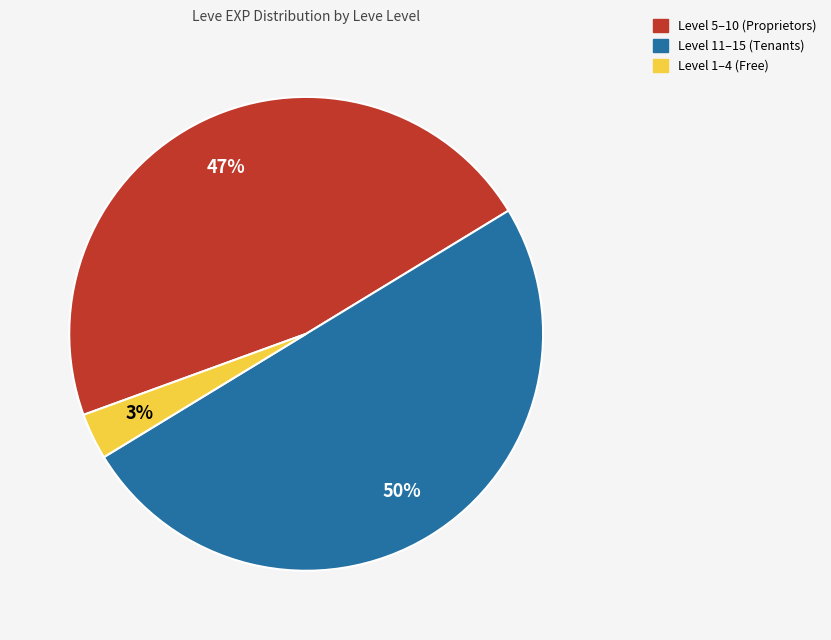

How many segments does this pie chart have?

3